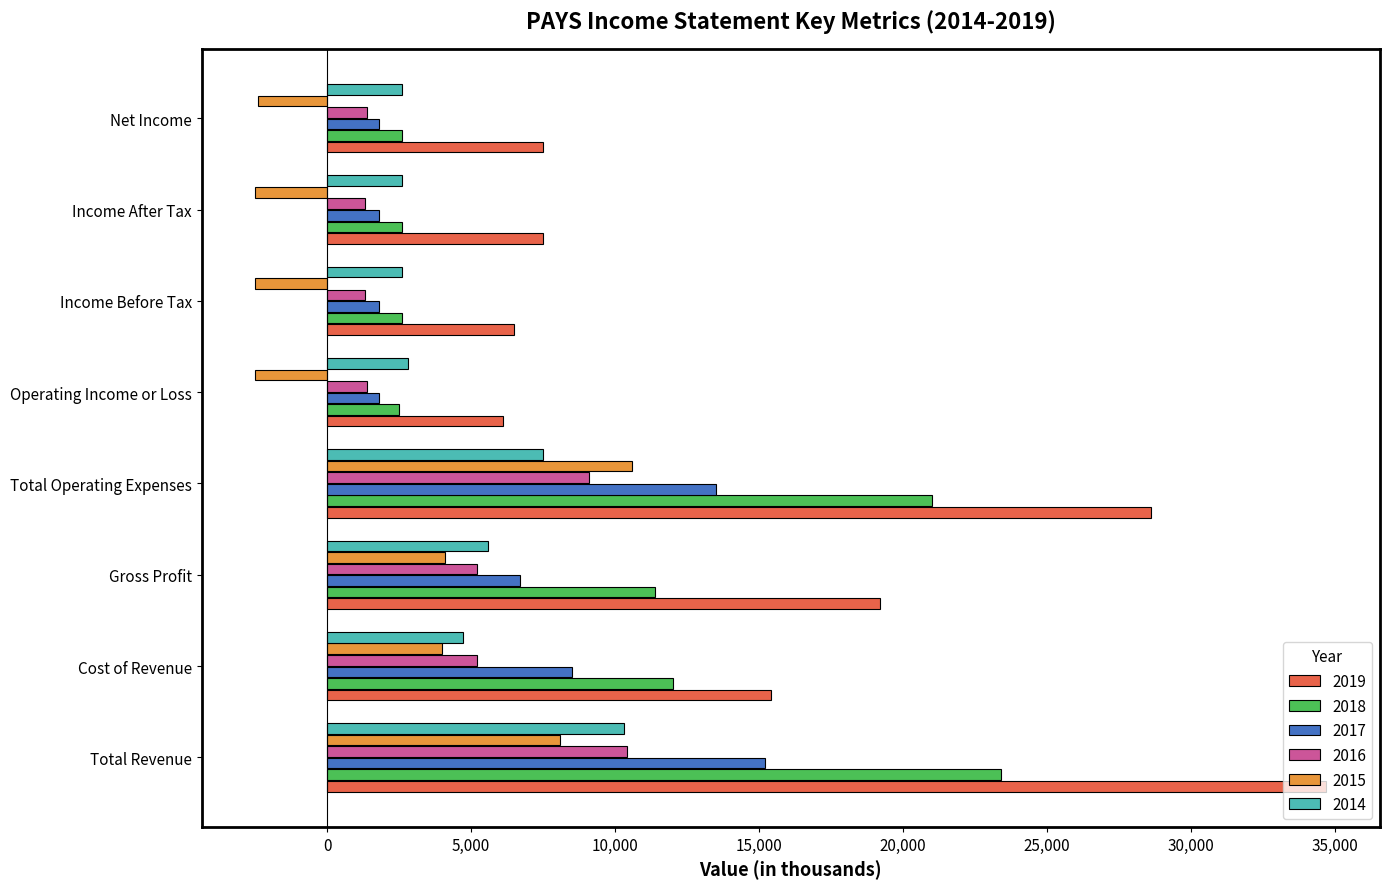

What are all the series names shown in the legend?

2019, 2018, 2017, 2016, 2015, 2014